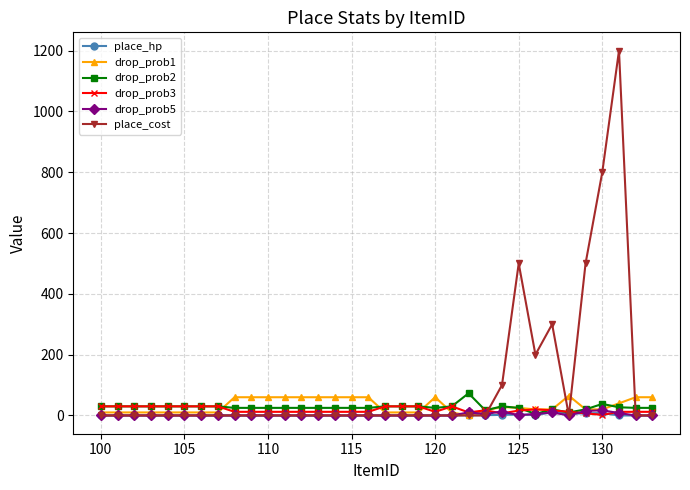

True or false: drop_prob3 has more than 0 points higher than both neighbors.

True